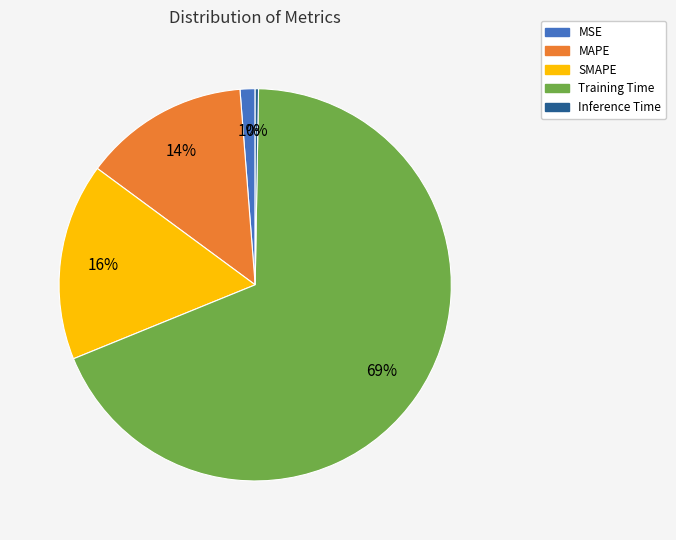

True or false: MAPE accounts for 1% of the total.

False